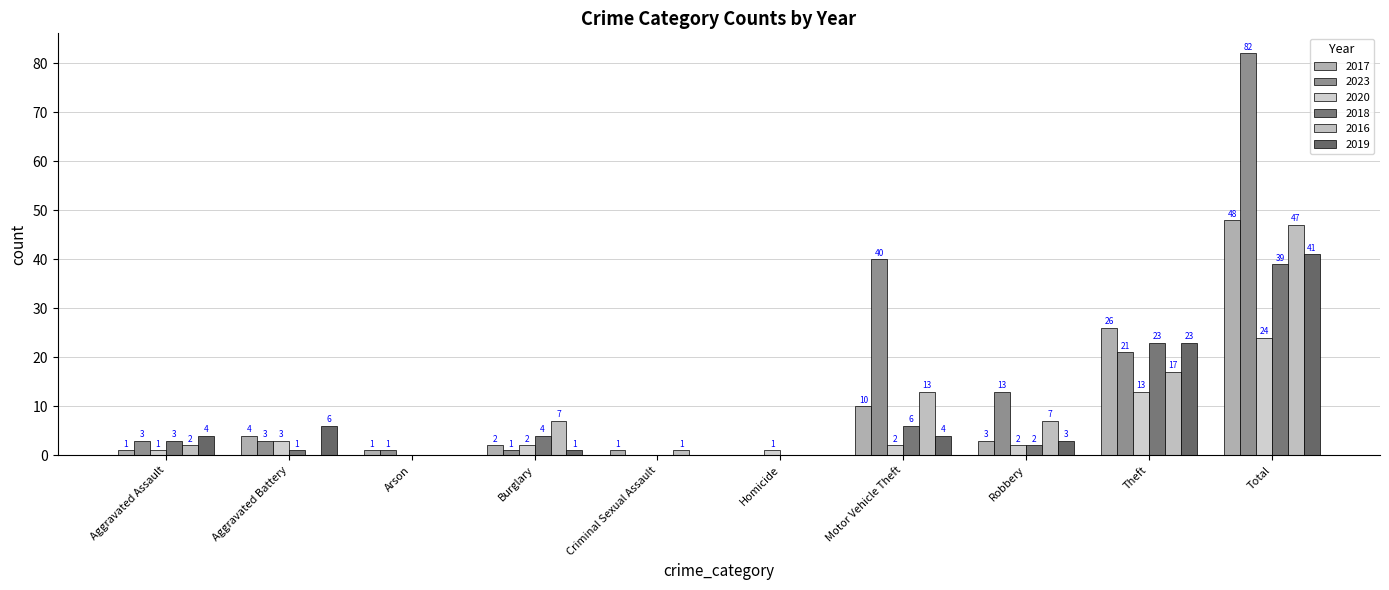

Which series has the largest total across all categories?

2023